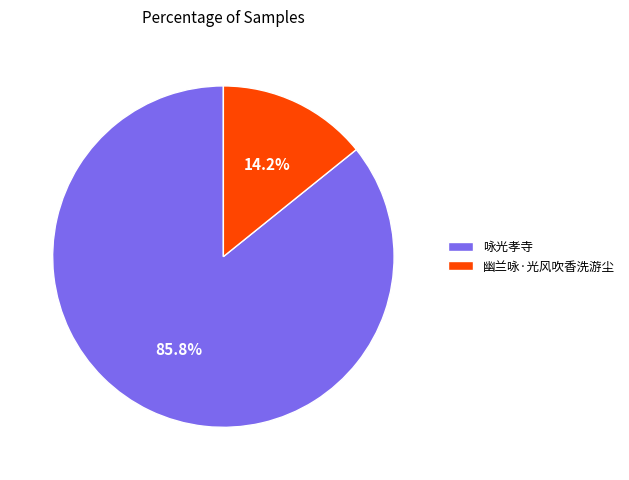

To the nearest percent, what is the difference between the 幽兰咏·光风吹香洗游尘 and 咏光孝寺 slice percentages?

72%